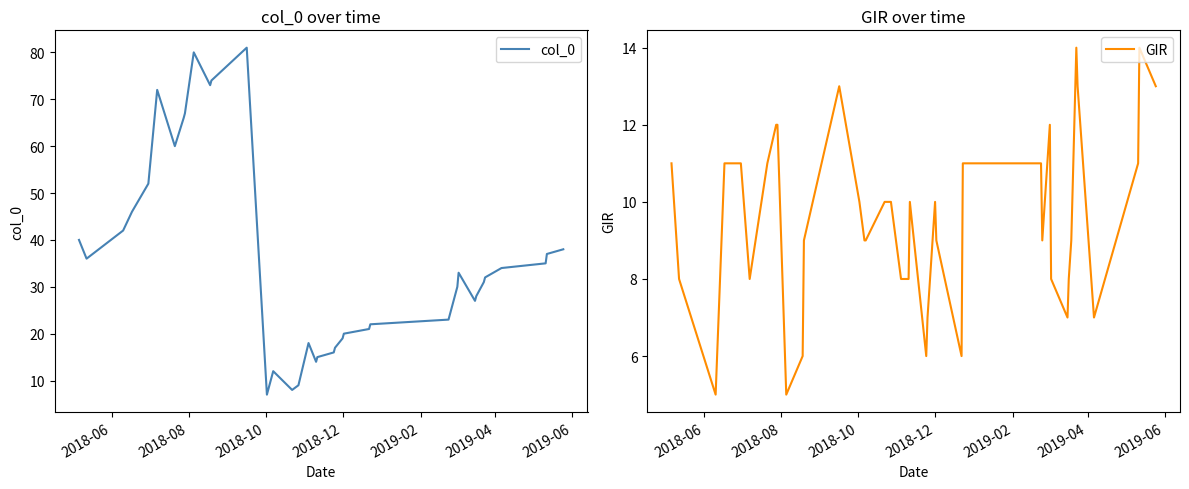

List the series in order of their overall mean, highest first.

col_0, GIR